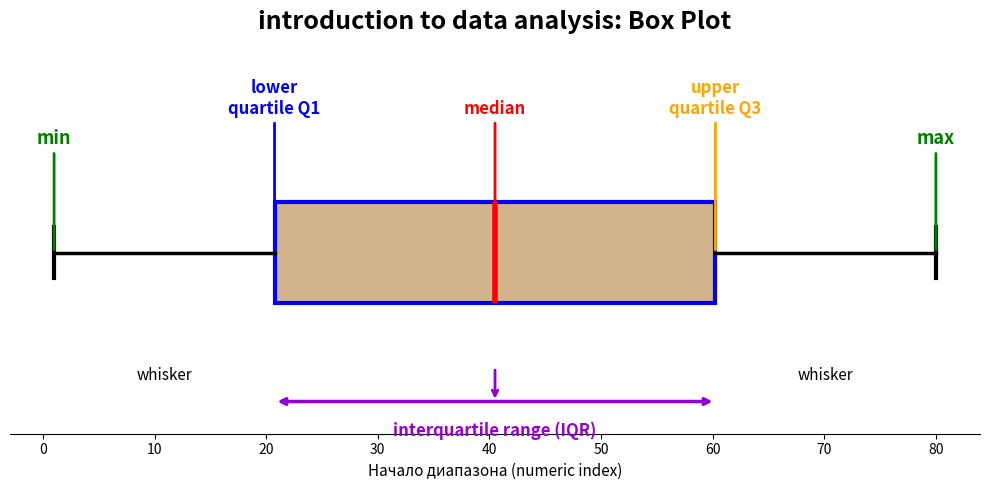

Where does the left whisker of the box end on the x-axis? The values are not printed on the chart, so give them approximately, as read against the axis.

1